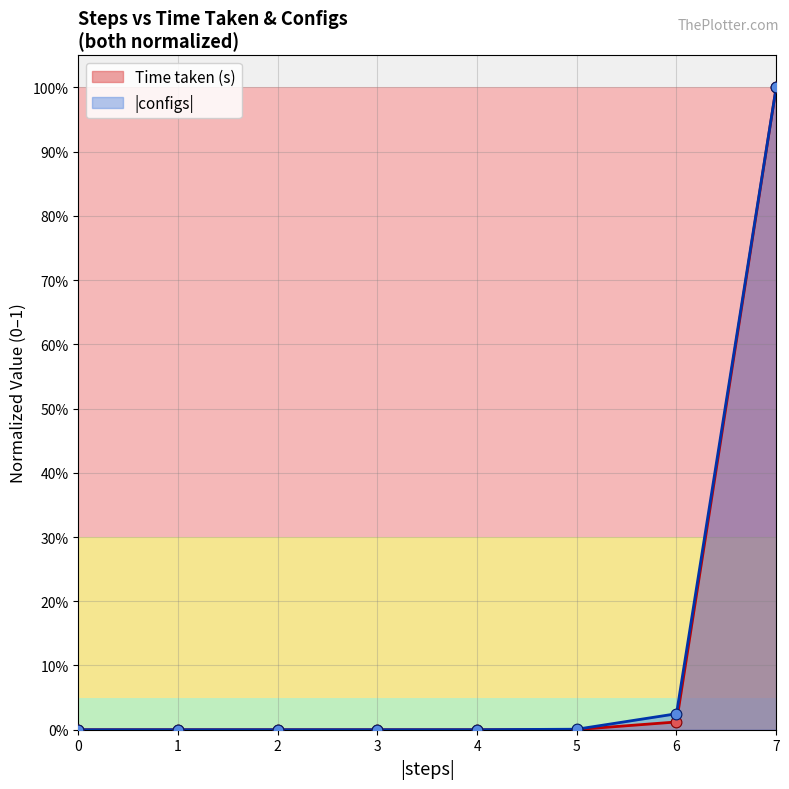

Which series has the largest Y range (max minus min)?

Time taken (s)